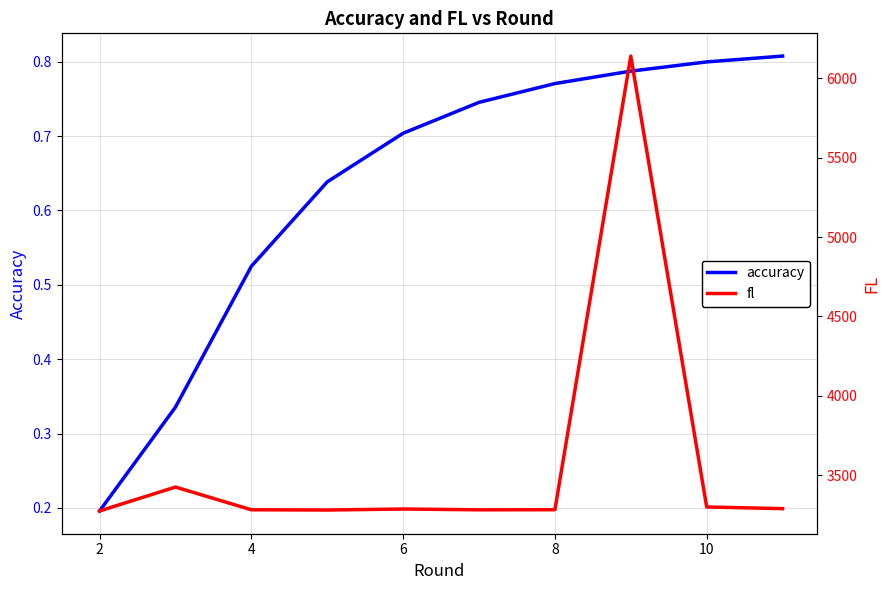

Reading left to right, what are all the values shown in this chart?

accuracy: 0.2	0.3	0.5	0.6	0.7	0.7	0.8	0.8	0.8	0.8
fl: 3275.0	3425.7	3282.6	3281.1	3287.4	3282.3	3283.0	6139.8	3300.3	3289.7